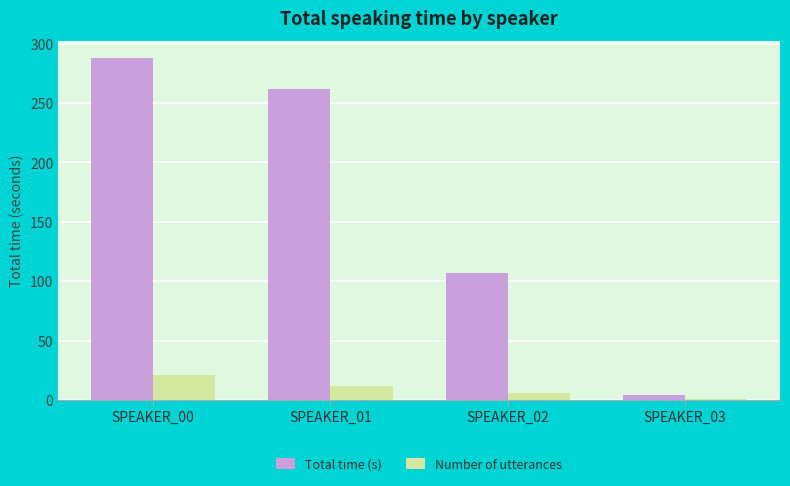

How many groups of bars are there?

4